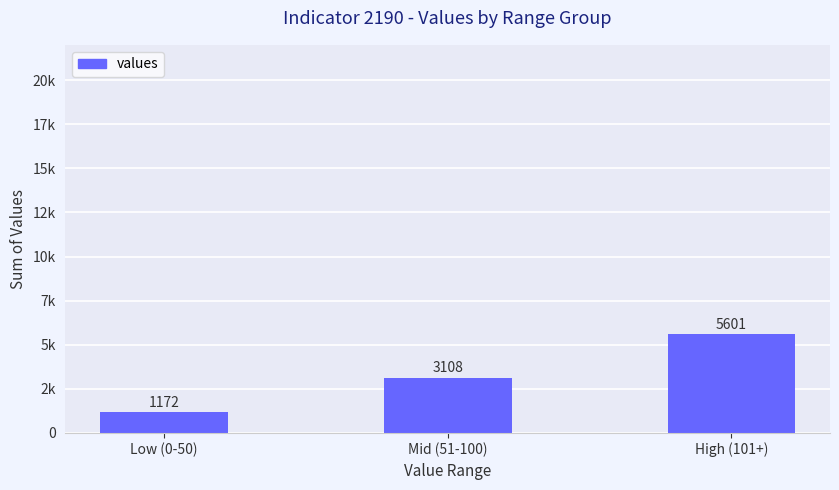

Reading right to left, list all the values displayed in this chart.

5601	3108	1172